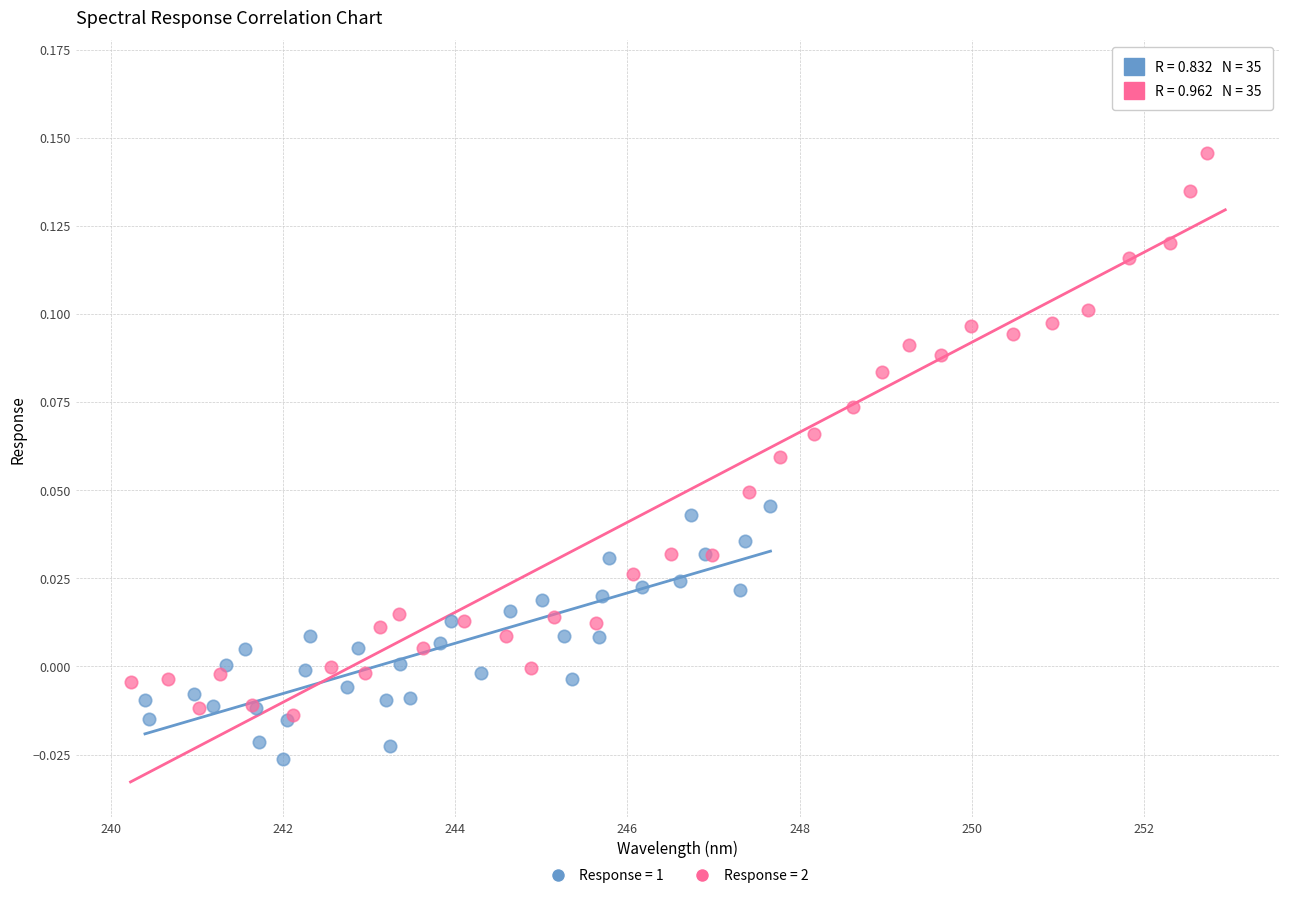

Which series has the largest Y range (max minus min)?

Response = 2